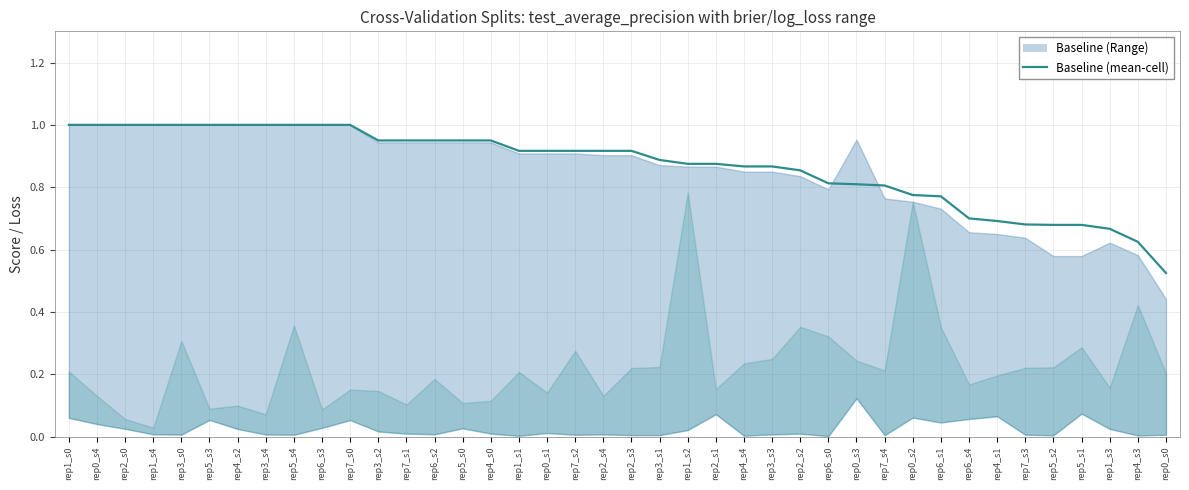

What is the difference between the second highest and minimum values?

0.5